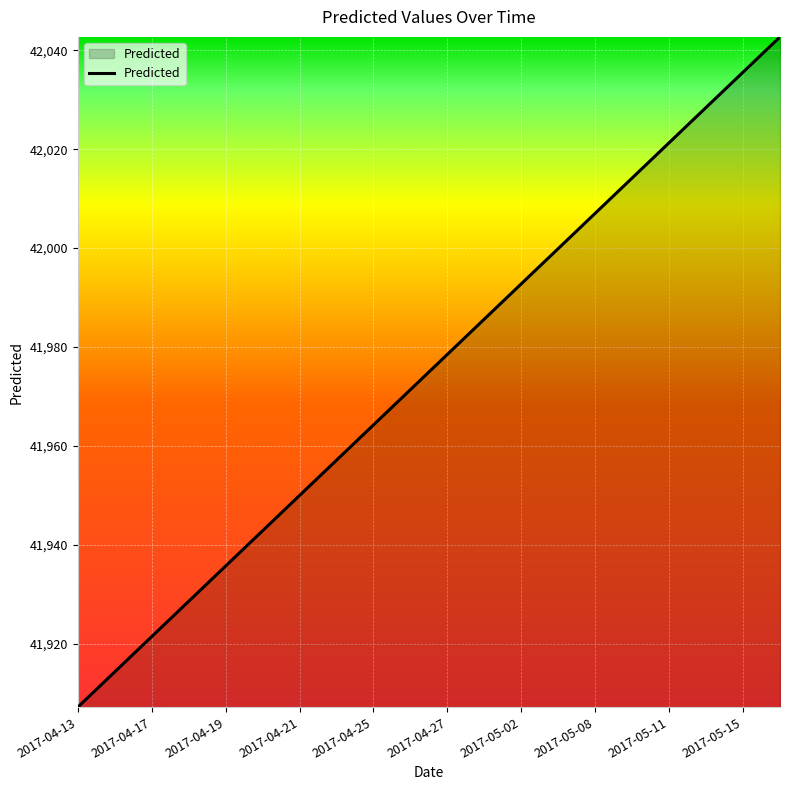

What is the smallest value displayed?

41907.1